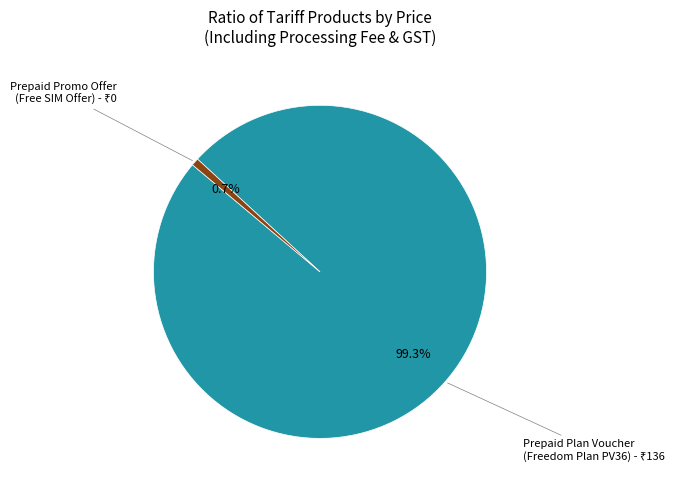

Is there a majority slice in this chart?

Yes